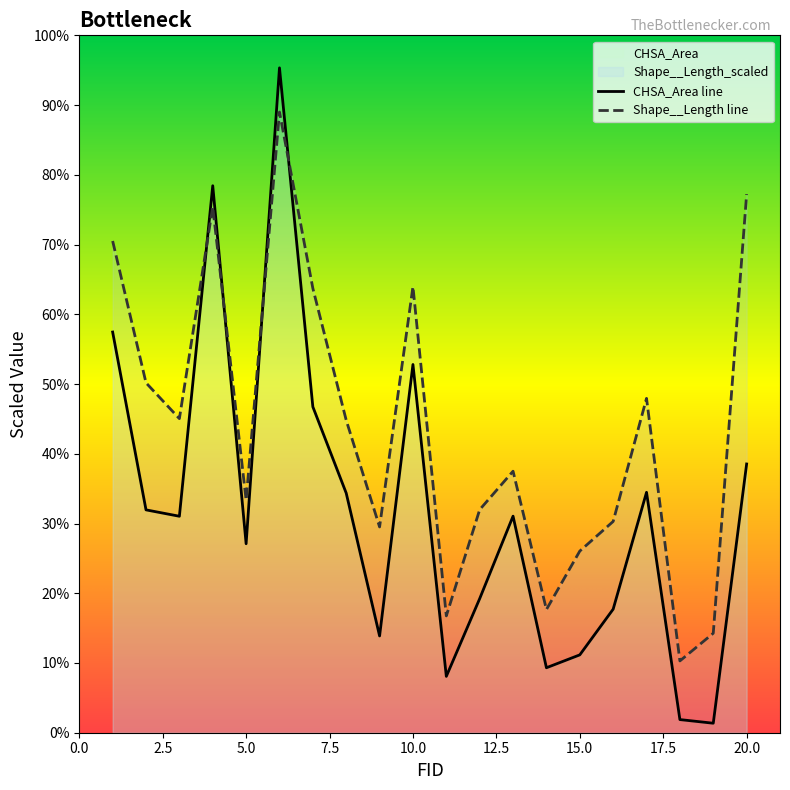

In Shape__Length_scaled, how many points are lower than both neighbors (excluding endpoints)?

6